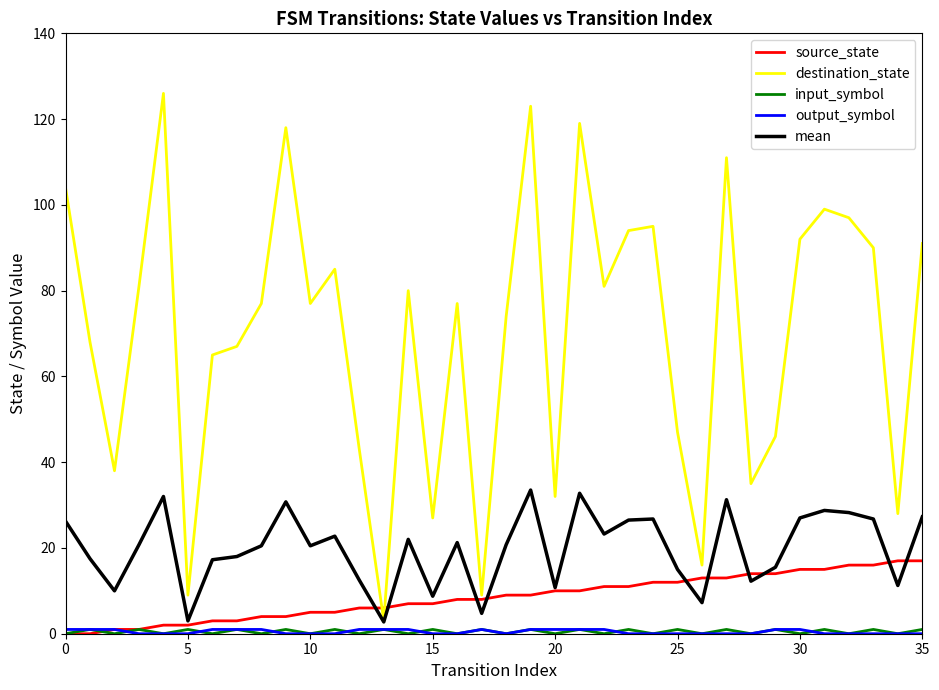

Which series has the largest range (max minus min)?

destination_state